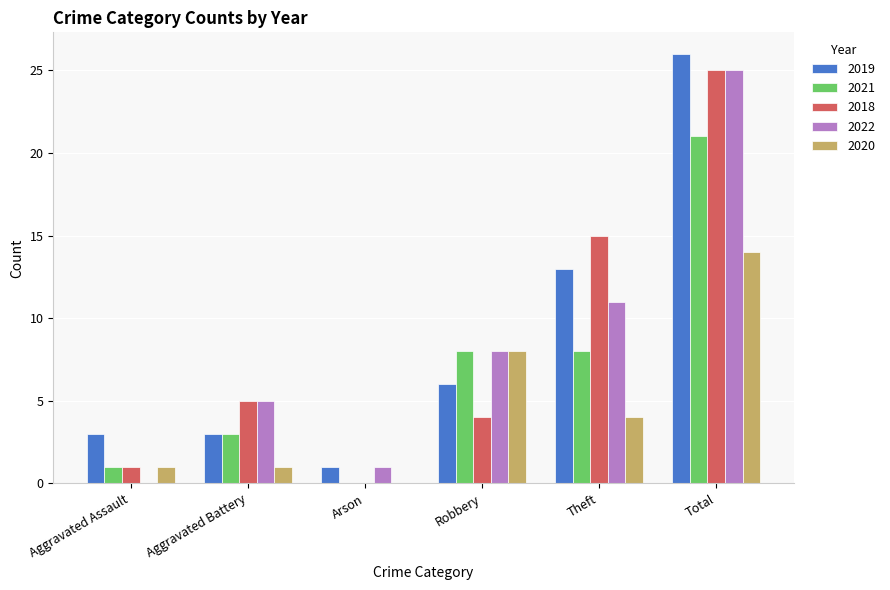

Reading left to right, list all the values displayed in this chart.

2019: 3	3	1	6	13	26
2021: 1	3	0	8	8	21
2018: 1	5	0	4	15	25
2022: 0	5	1	8	11	25
2020: 1	1	0	8	4	14